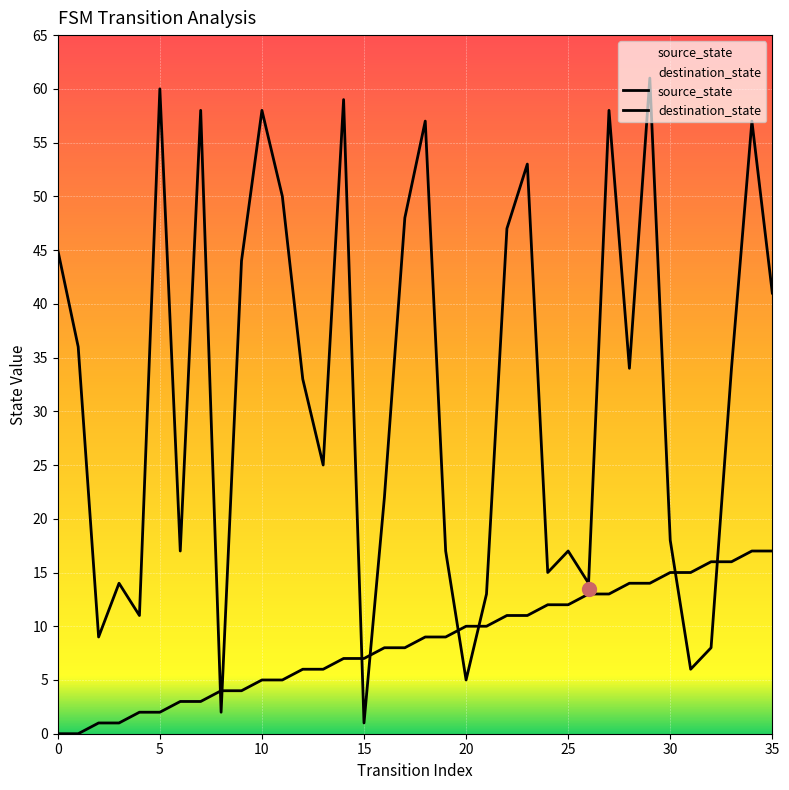

Read the destination_state value at 27.

58